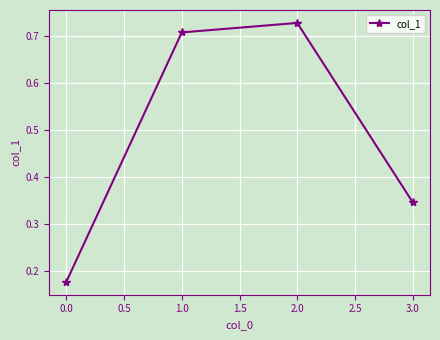

What is the label of the 3rd point from the left?

2.0